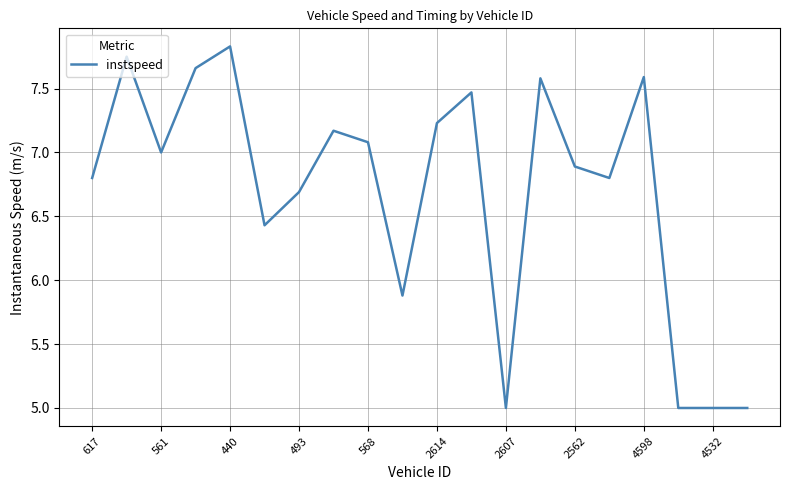

What is the difference between the maximum and minimum values?

2.8